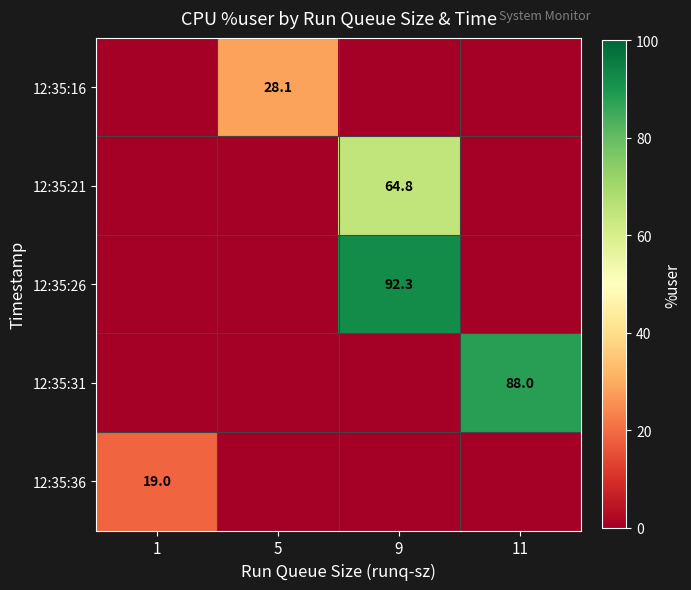

The value of 12:35:31 at 11 is 88.0. True or false?

True